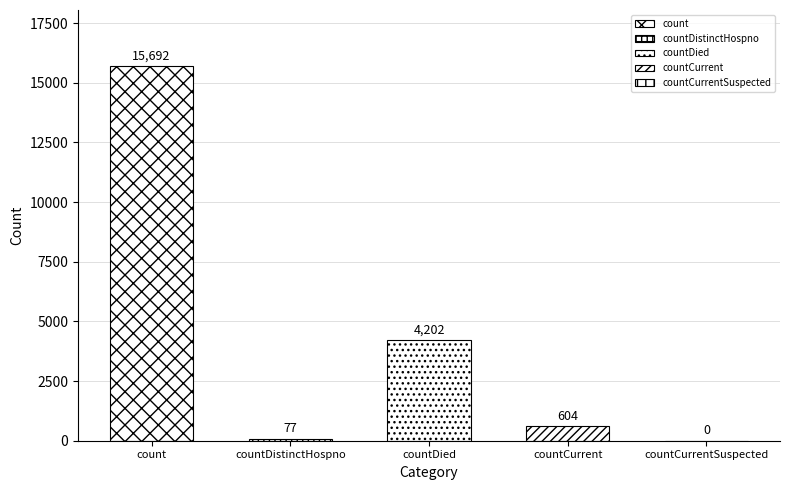

True or false: the data shows 4202 at countDied.

True